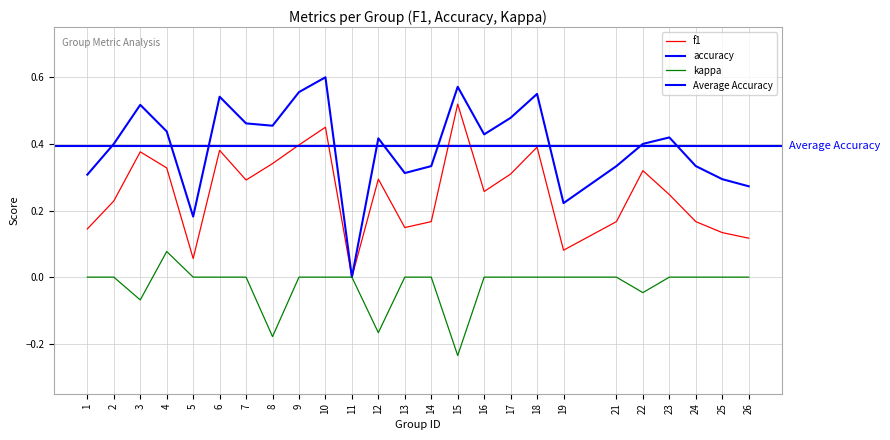

Which has a higher value, 7 or 22?

22